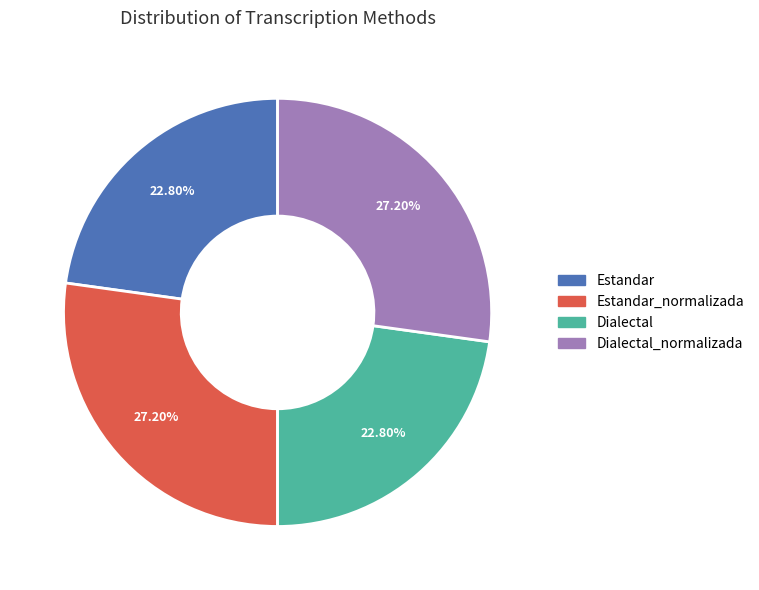

Does any single category account for the majority?

No